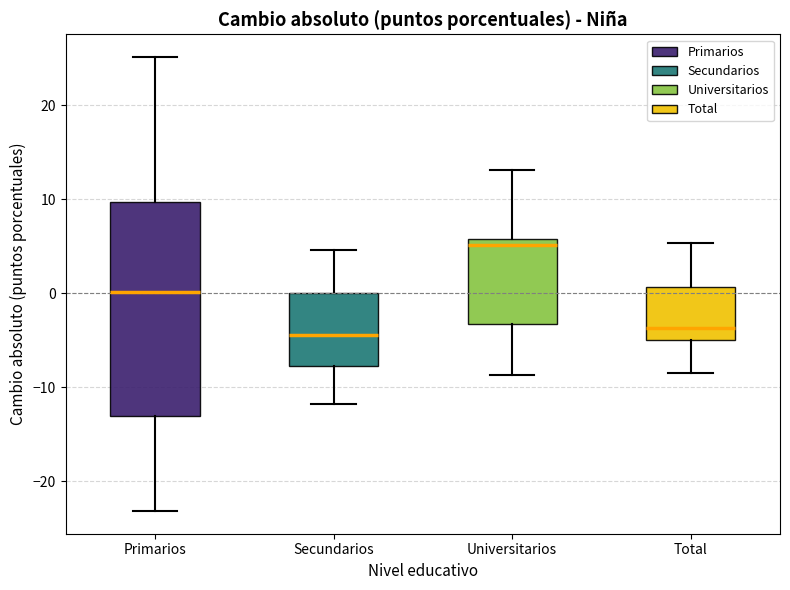

Reading left to right, read every box against the y-axis: the position of its median line, the range the box covers, and the ends of its whiskers. The values are not printed on the chart, so give them approximately, as read against the axis.

Primarios: median 0, box -13 to 10, whiskers -23 to 25
Secundarios: median -4, box -8 to 0, whiskers -12 to 5
Universitarios: median 5, box -3 to 6, whiskers -9 to 13
Total: median -4, box -5 to 1, whiskers -9 to 5